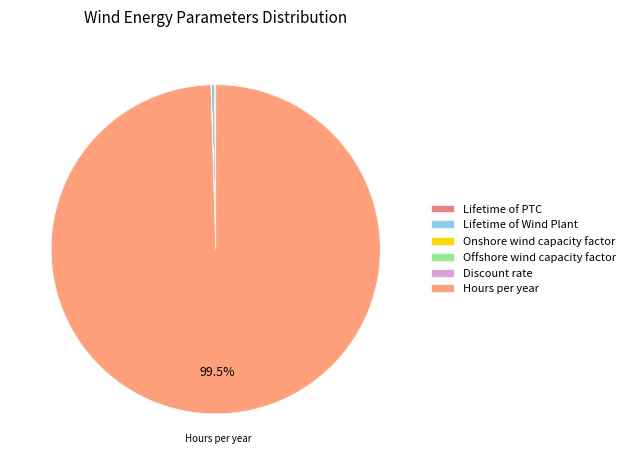

Is it true that Offshore wind capacity factor is 0% of the pie?

True